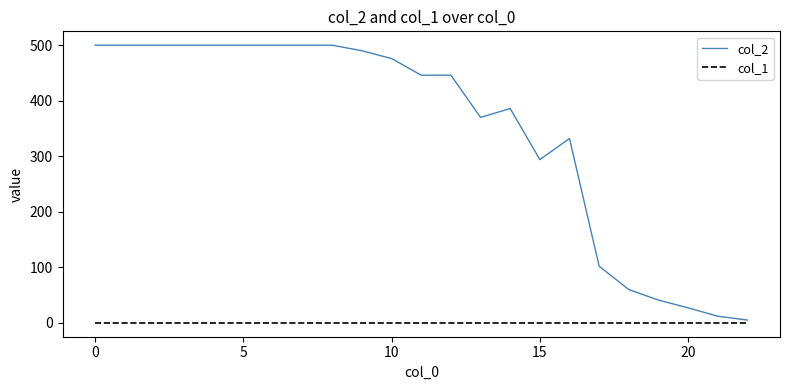

Rank the series by their average value, from highest to lowest.

col_2, col_1